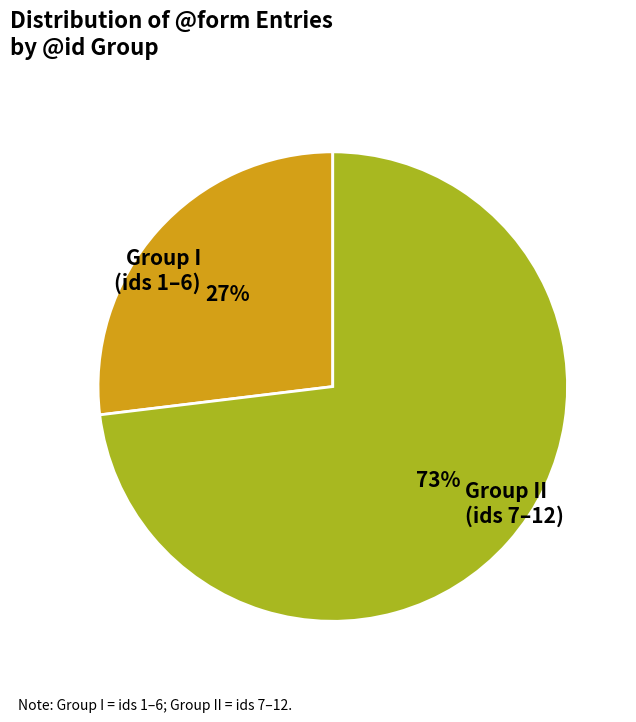

Is it true that Group I (ids 1–6) is 16% of the pie?

False